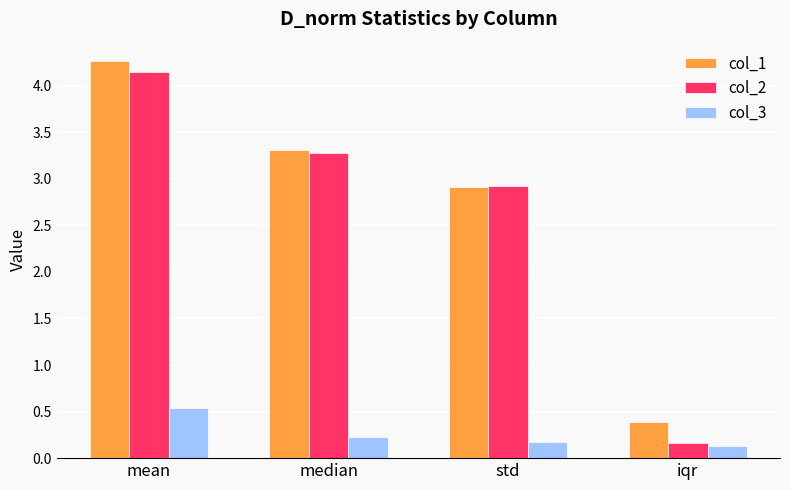

What is the difference between the maximum and minimum values in the col_1 series?

3.9